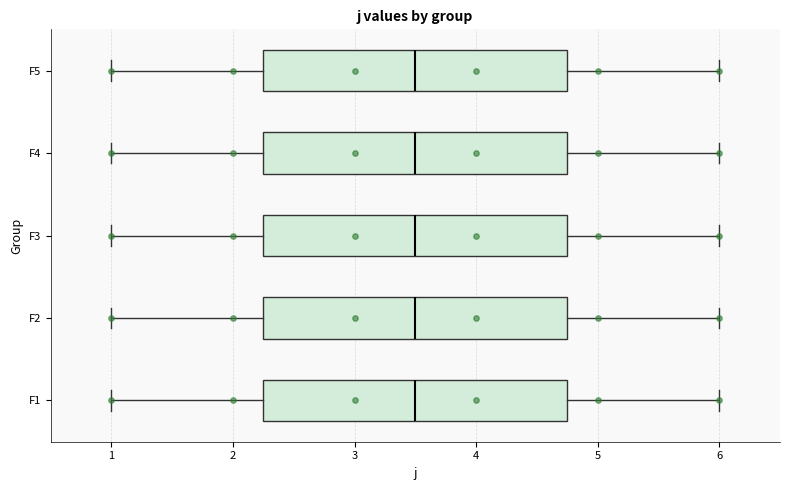

Reading bottom to top, transcribe this box plot: for each box, give where its median line is, the range the box spans, and where its two whiskers end, as read against the x-axis. The values are not printed on the chart, so give them approximately, as read against the axis.

F1: median 3.5, box 2.3 to 4.8, whiskers 1.0 to 6.0
F2: median 3.5, box 2.3 to 4.8, whiskers 1.0 to 6.0
F3: median 3.5, box 2.3 to 4.8, whiskers 1.0 to 6.0
F4: median 3.5, box 2.3 to 4.8, whiskers 1.0 to 6.0
F5: median 3.5, box 2.3 to 4.8, whiskers 1.0 to 6.0